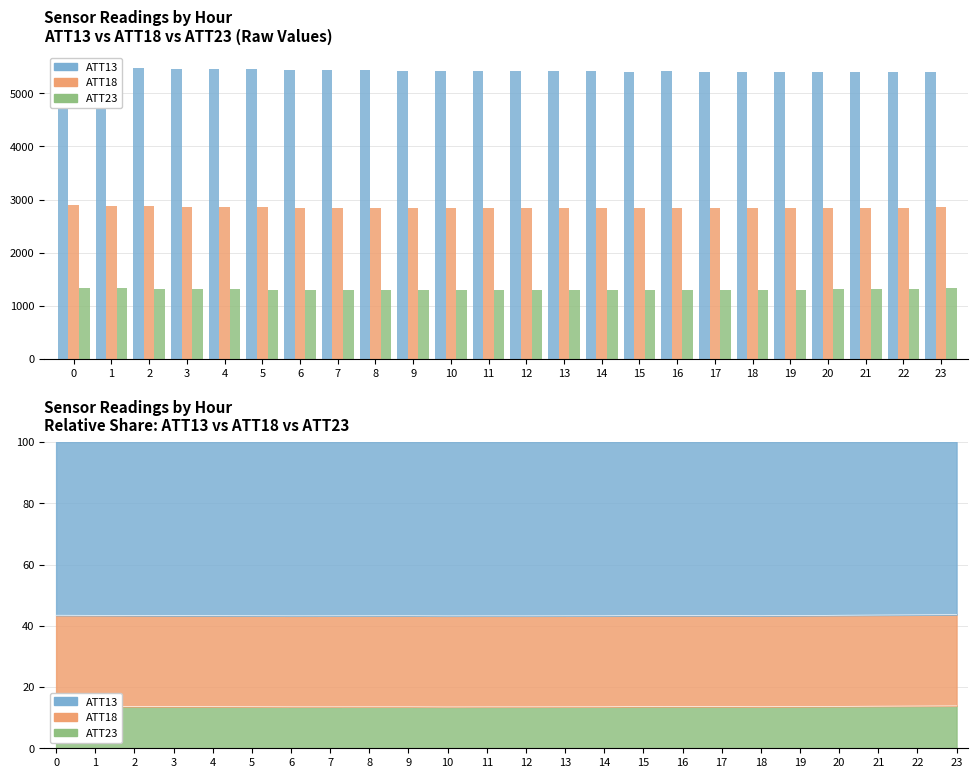

True or false: ATT13 has a value of 2461.7 at 8.

False